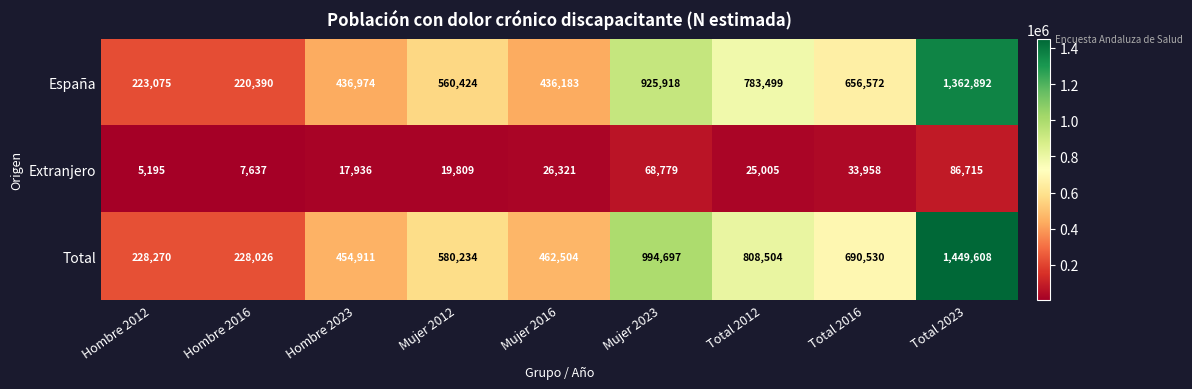

True or false: Extranjero has a value of 7637 at Hombre 2016.

True